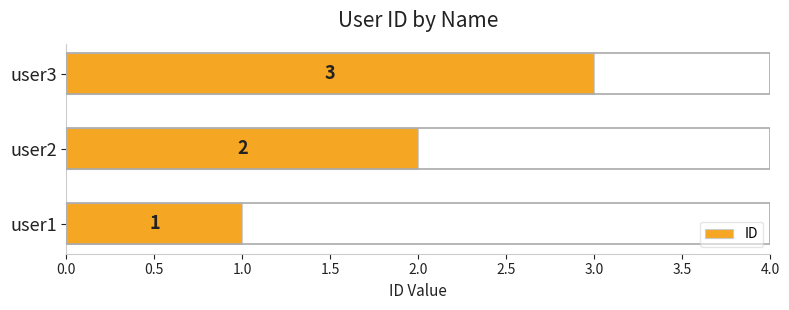

At which category does the chart reach its peak across all series?

user3